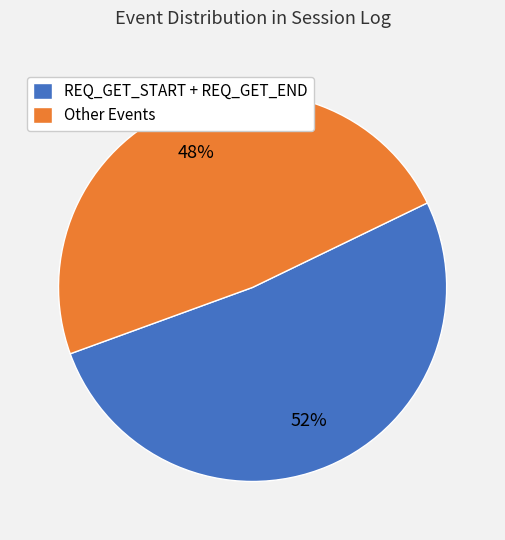

How many segments does this pie chart have?

2